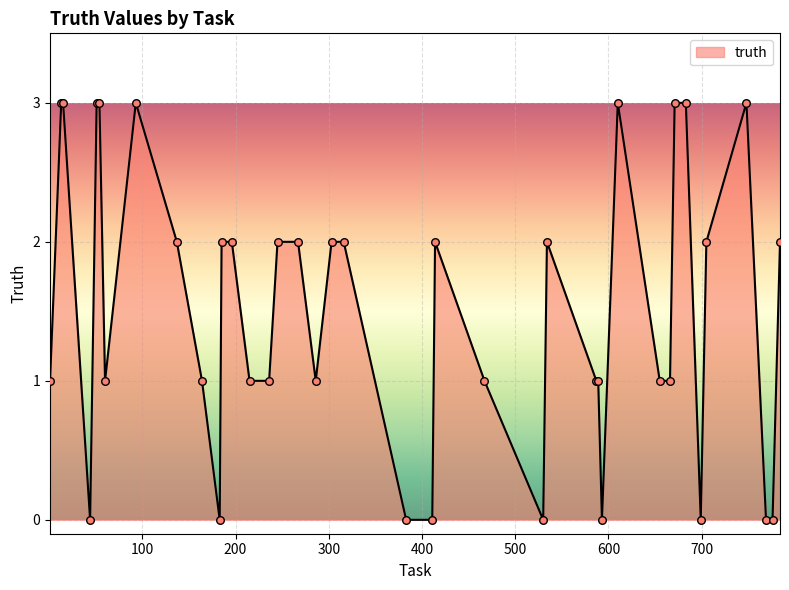

What is the difference between the maximum and minimum values?

3